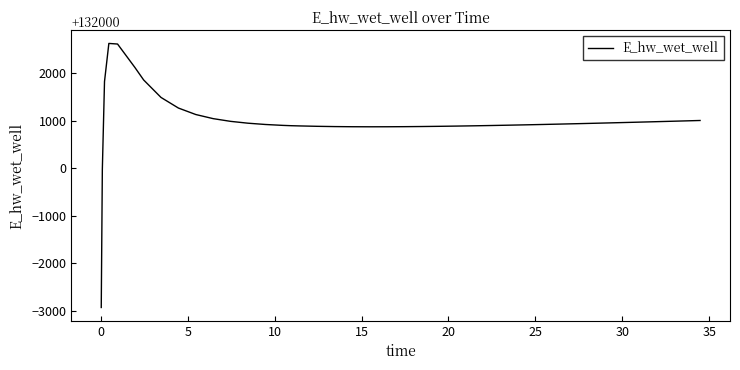

Is this an area chart (filled region under the line)?

No